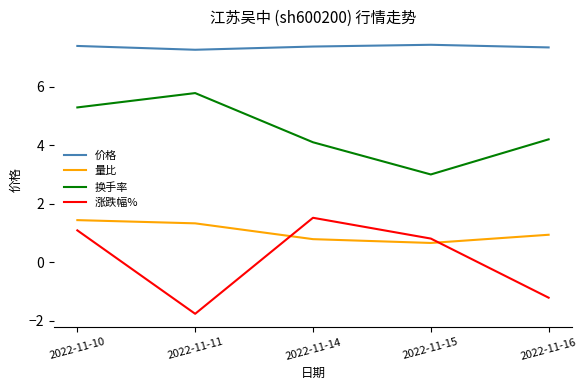

How many 价格 values are between 7 and 8?

5